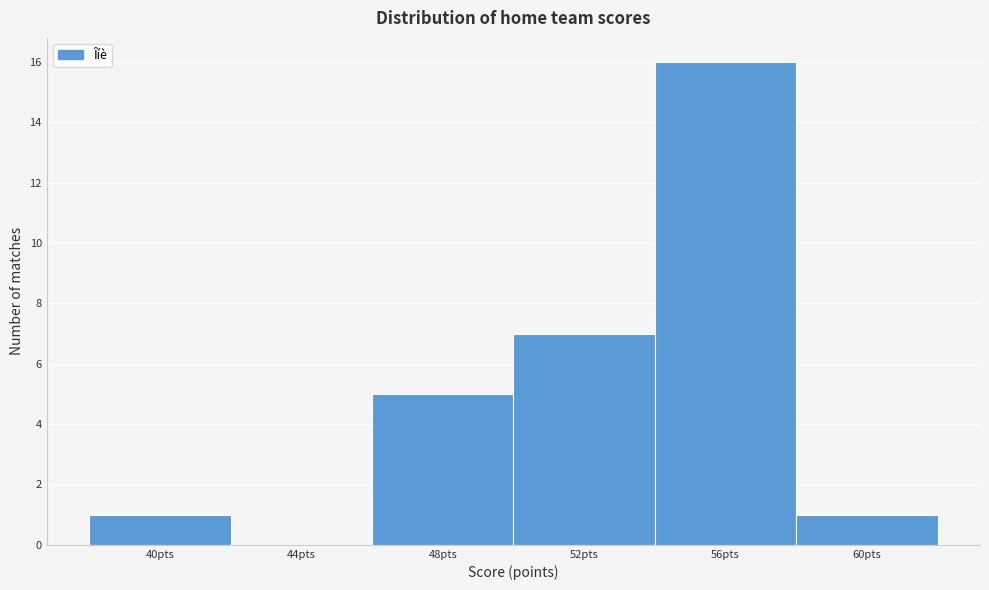

Reading left to right, what are all the values shown in this chart?

40pts=1	44pts=0	48pts=5	52pts=7	56pts=16	60pts=1